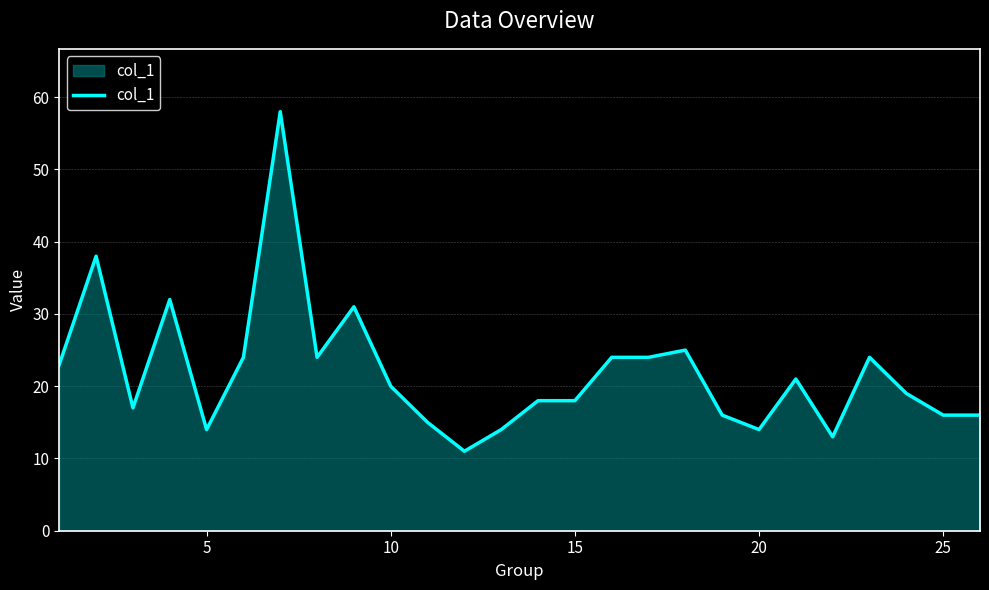

What is the maximum value shown in the chart?

58